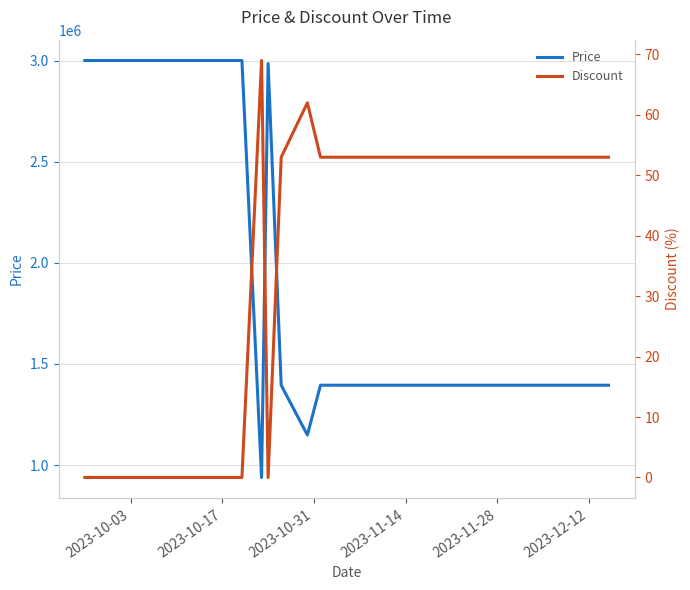

What is the minimum value for Price?

939000